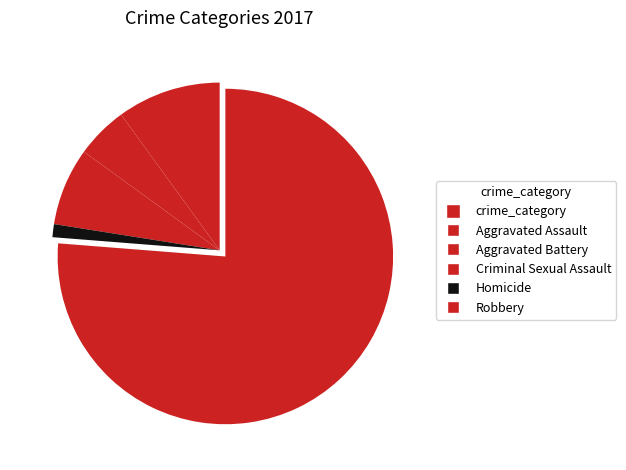

How many slices are in this pie chart?

5